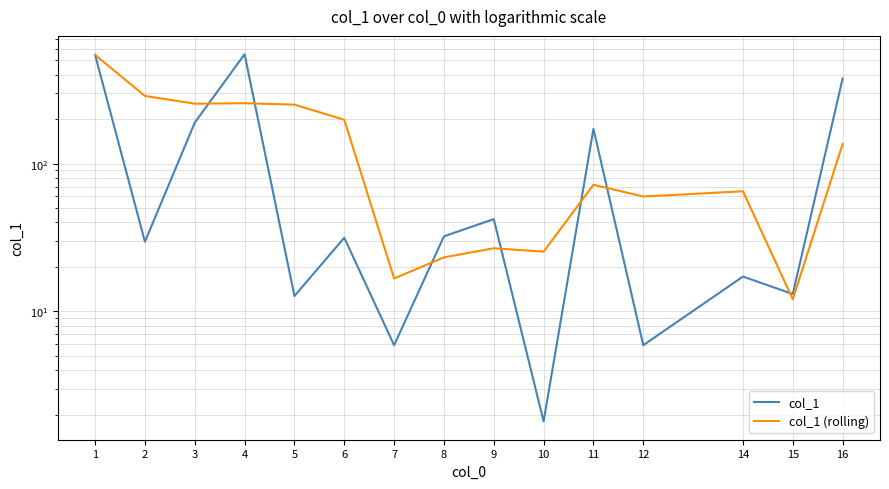

True or false: col_1 and col_1 (rolling) cross at least once.

True